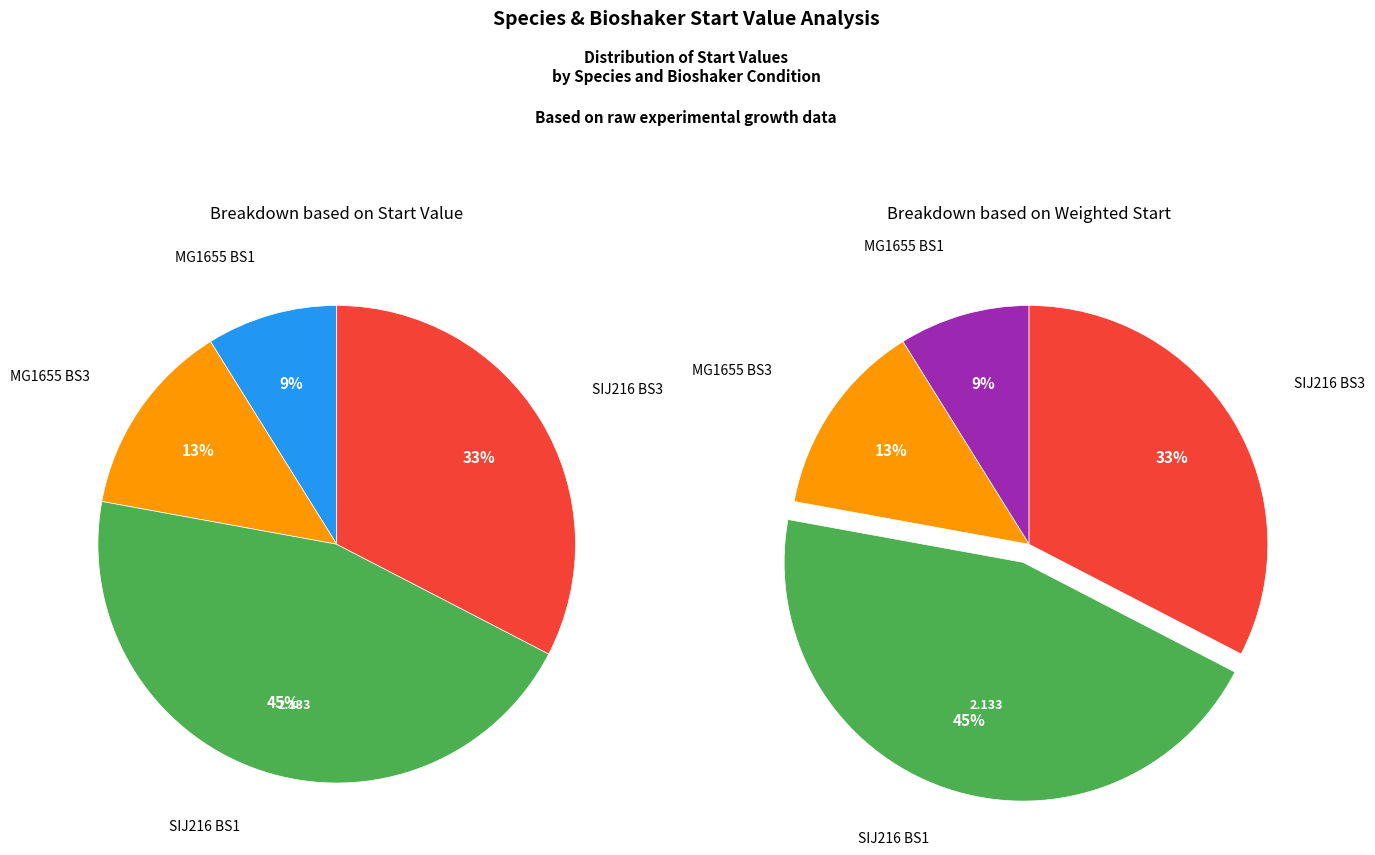

Rank the categories by value from highest to lowest.

SIJ216 BS1, SIJ216 BS3, MG1655 BS3, MG1655 BS1